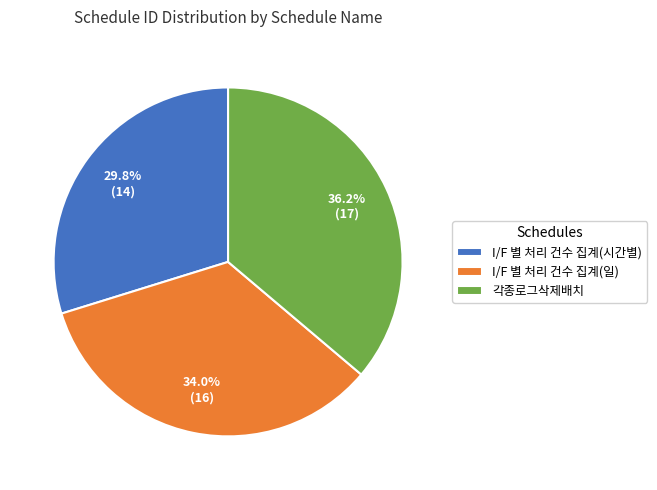

To the nearest percent, what percentage of the pie is 각종로그삭제배치?

36%